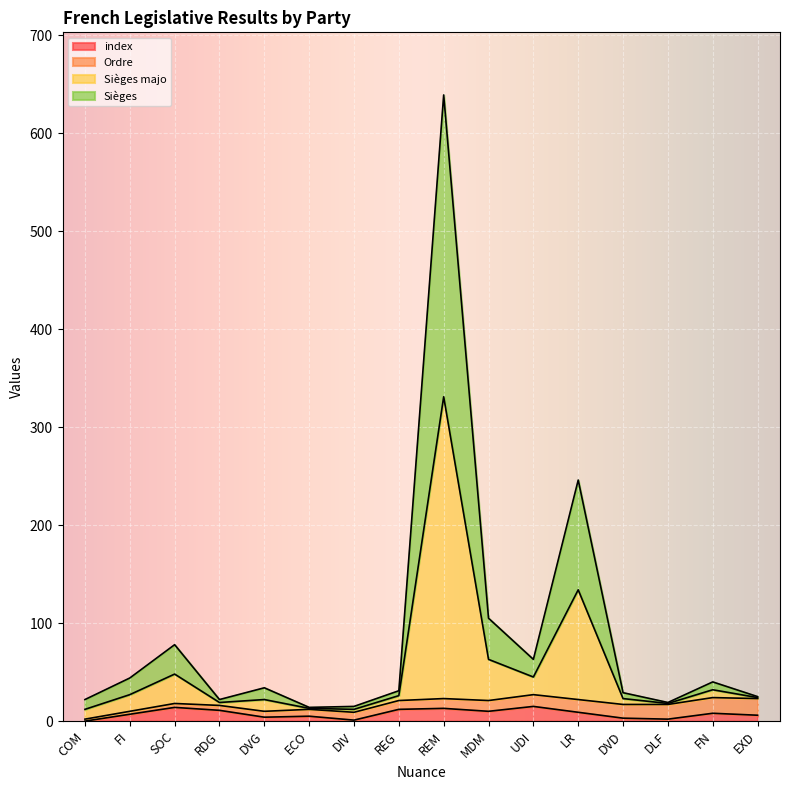

In index, how many points are higher than both neighbors (excluding endpoints)?

5